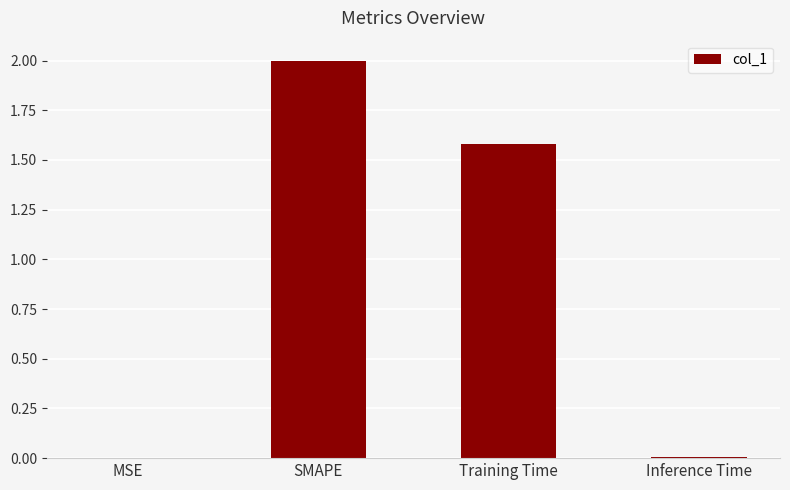

What is the maximum value shown in the chart?

2.0